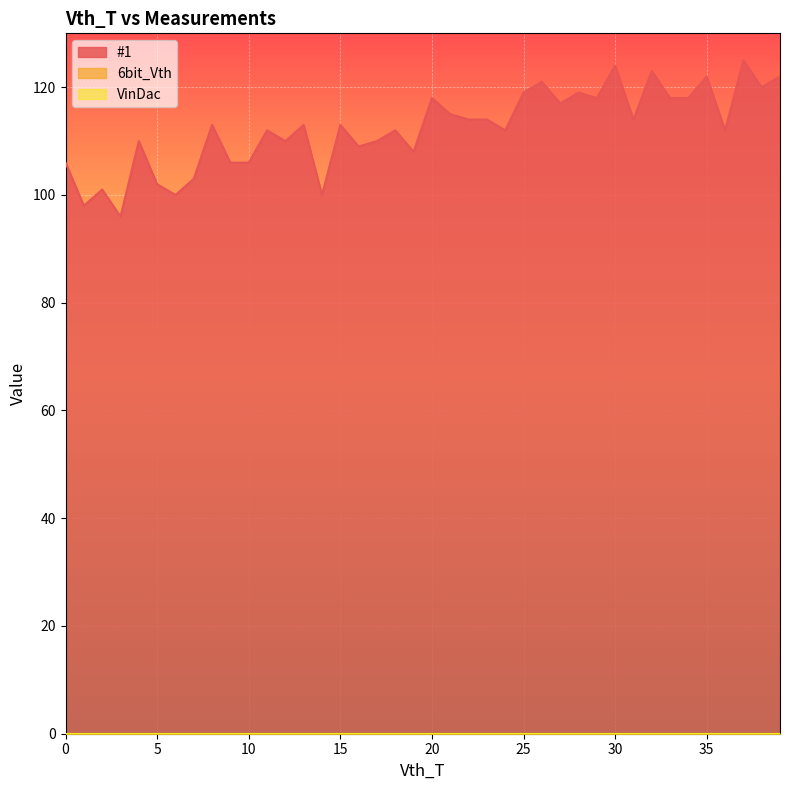

Does the chart display data point markers on the line(s)?

No